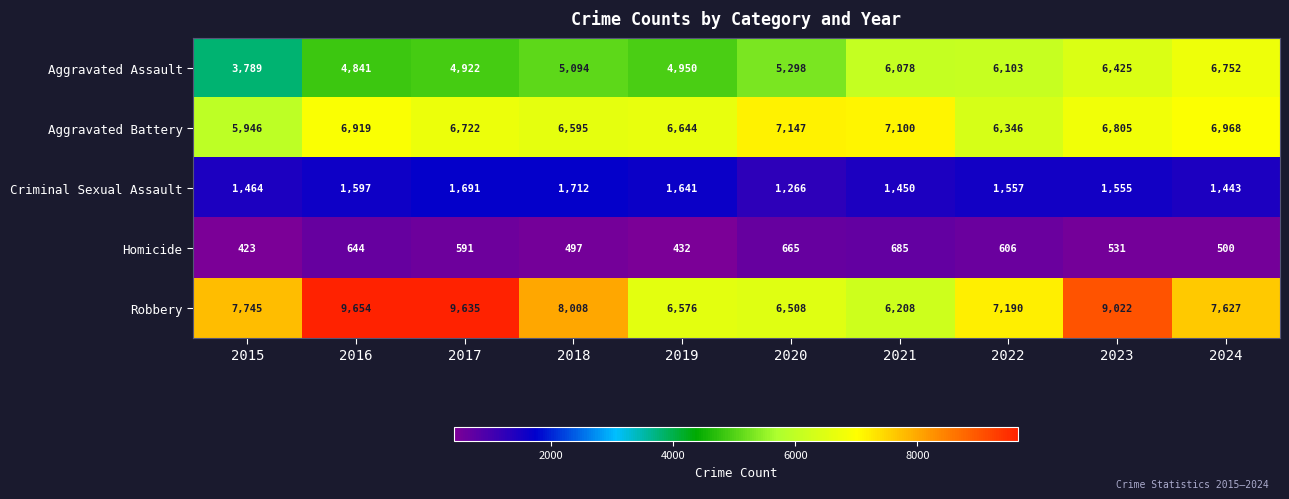

True or false: Robbery has a value of 7190 at 2022.

True